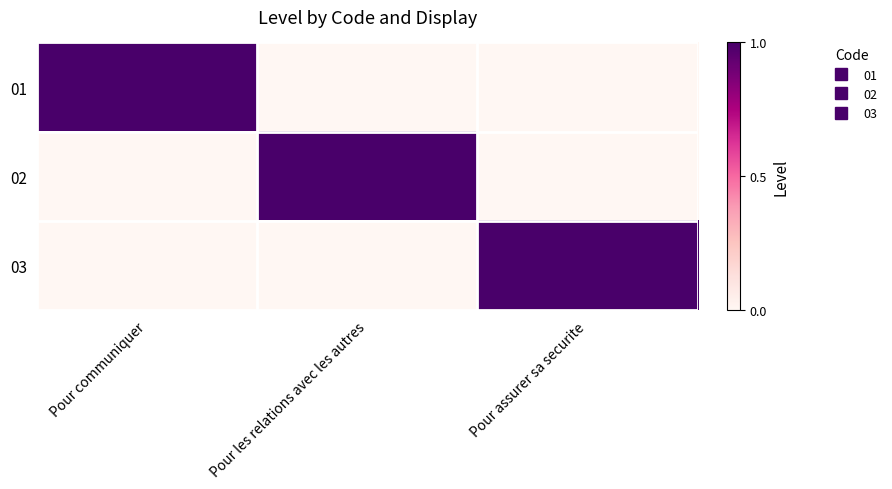

Reading left to right, extract all data points from this chart.

01: Pour communiquer=1	Pour les relations avec les autres=0	Pour assurer sa securite=0
02: Pour communiquer=0	Pour les relations avec les autres=1	Pour assurer sa securite=0
03: Pour communiquer=0	Pour les relations avec les autres=0	Pour assurer sa securite=1